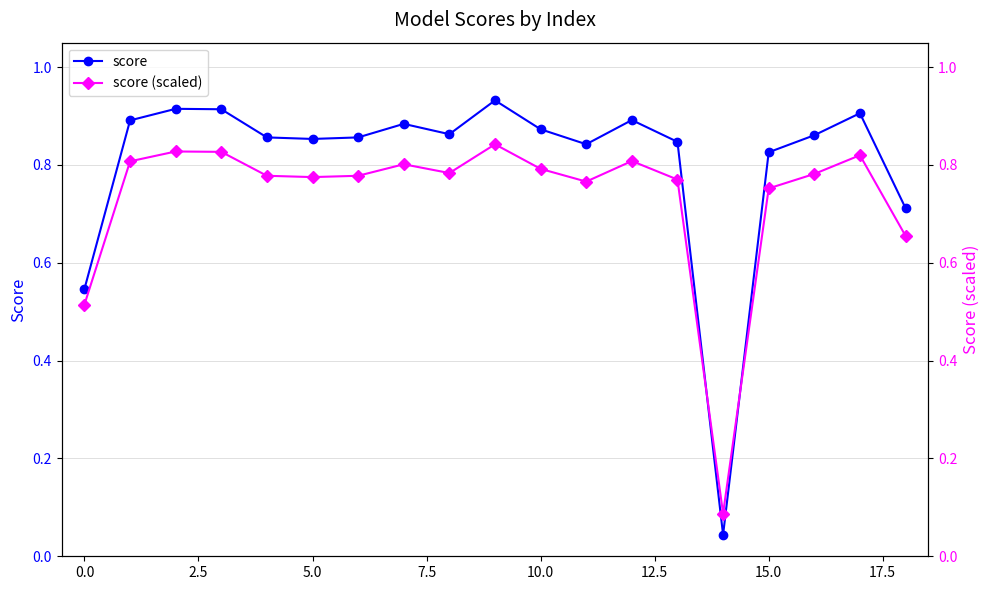

Rank the series at 12 from lowest to highest value.

score (scaled), score